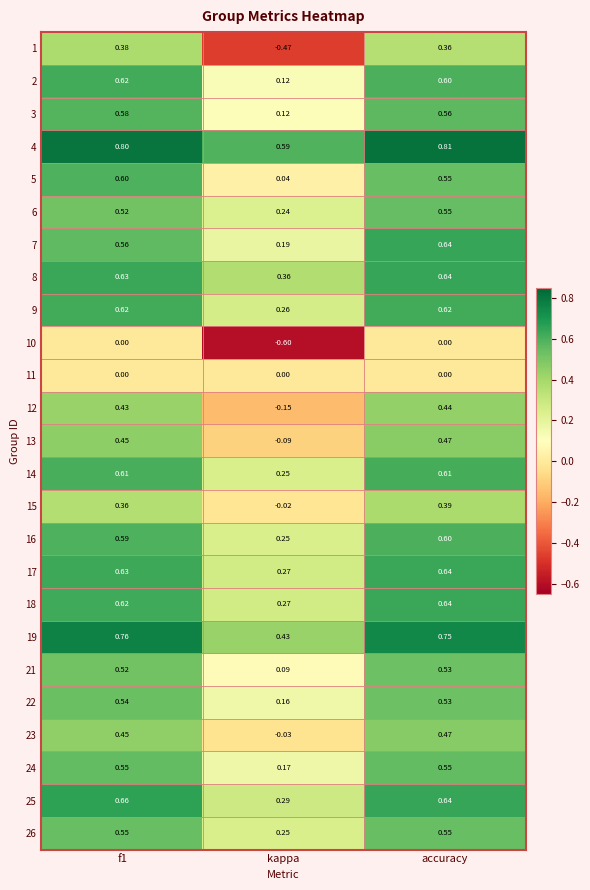

What is the total value across all series at accuracy?

13.1